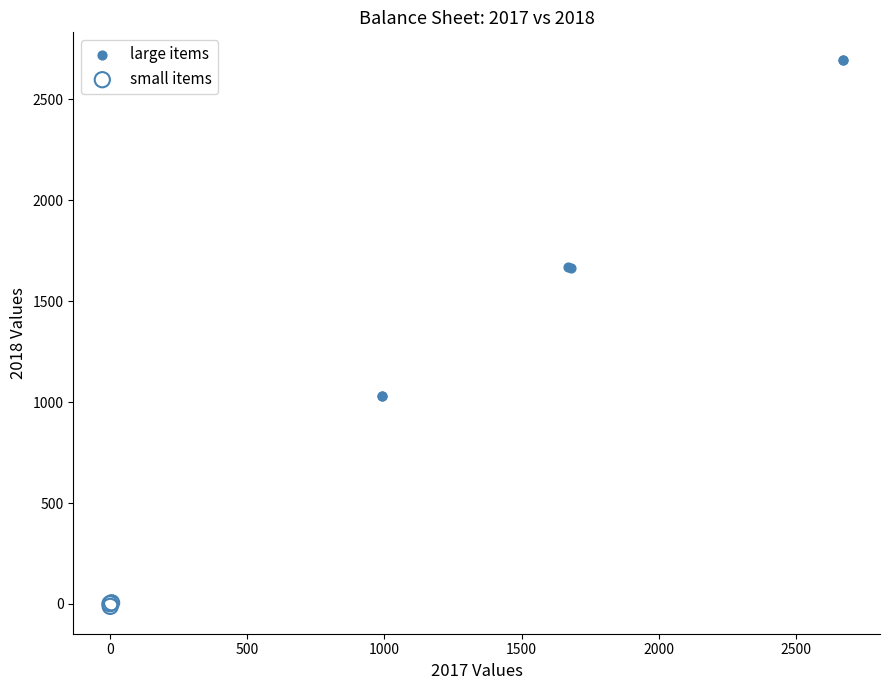

What are all the series names shown in the legend?

large items, small items